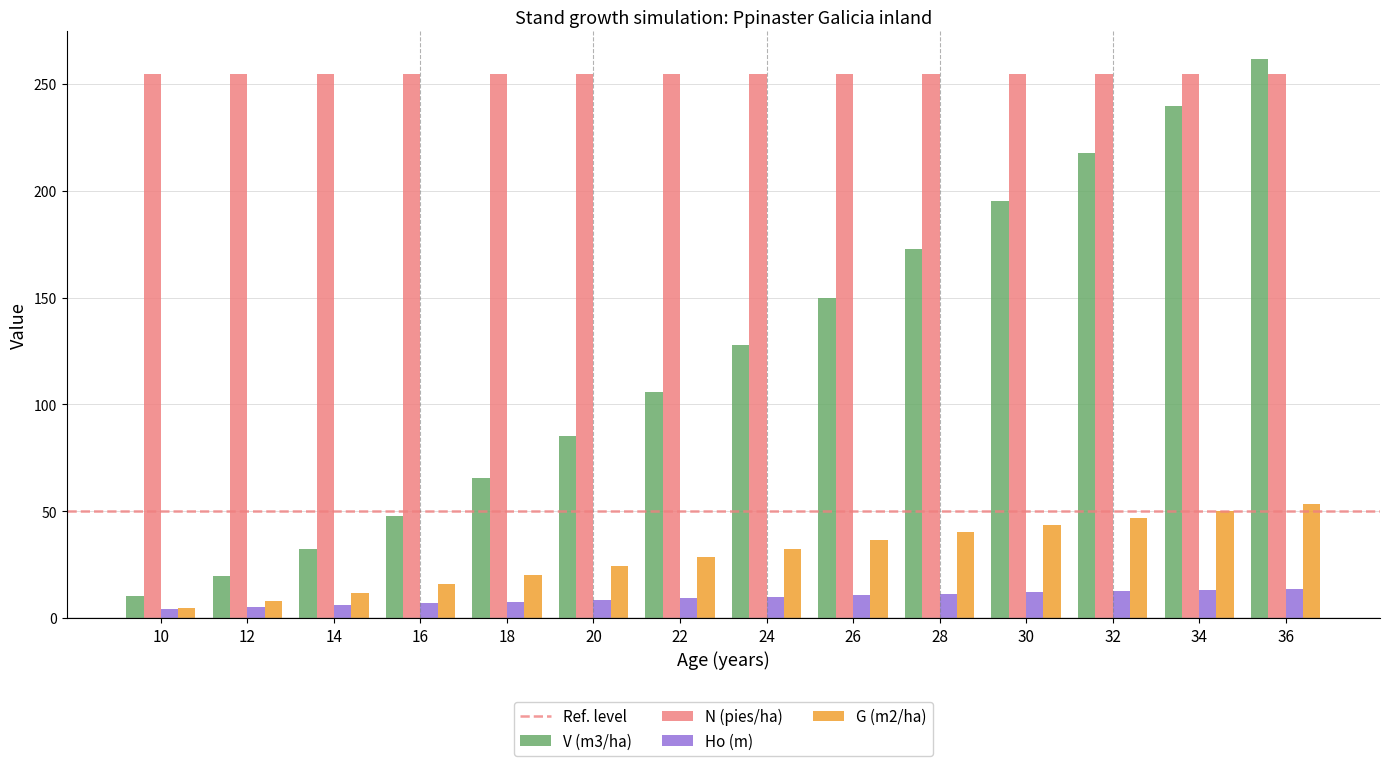

Are the bars horizontal?

No